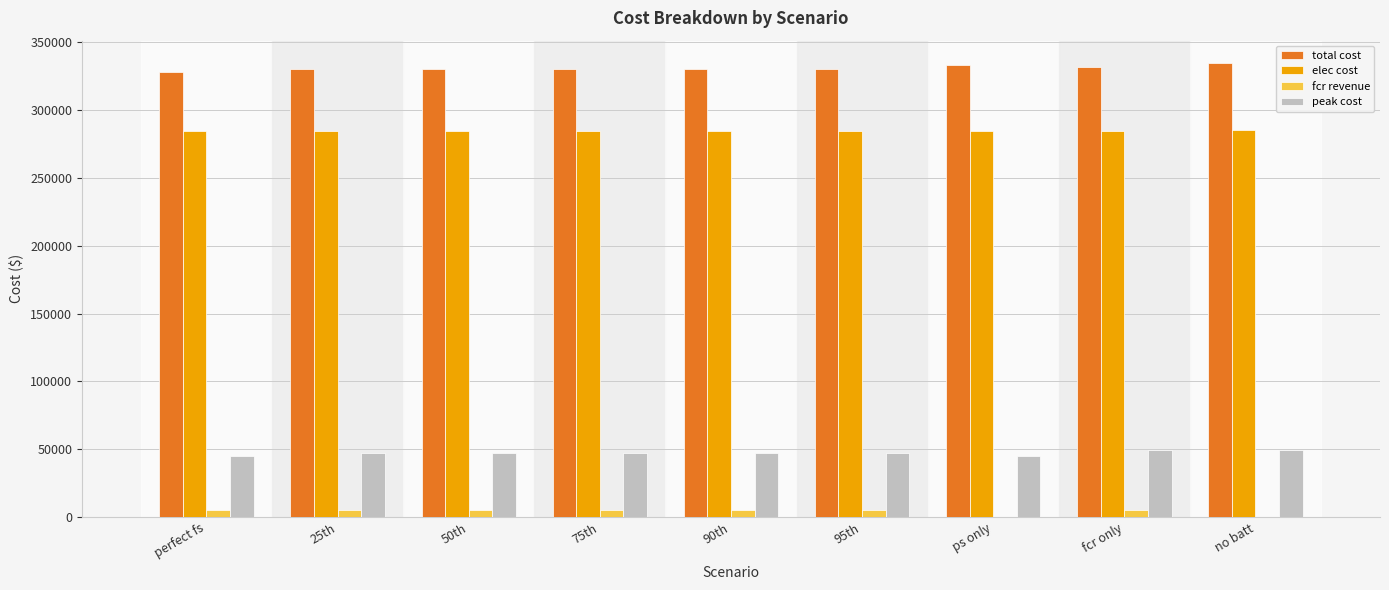

What is the maximum value shown in the chart?

334480.7